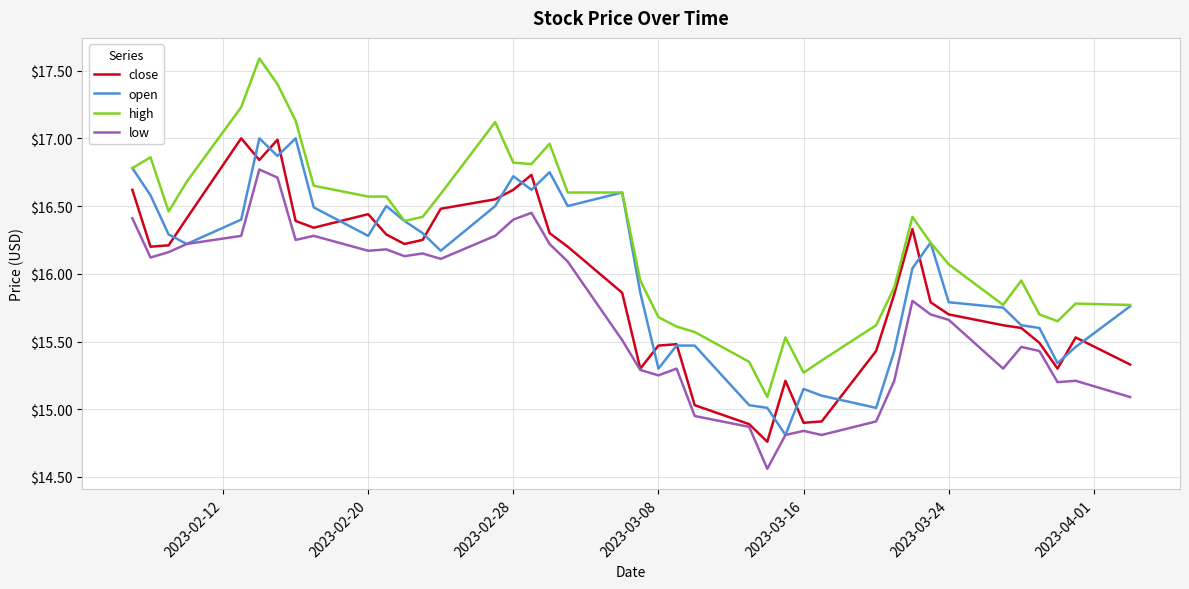

How many categories are shown in the chart?

40